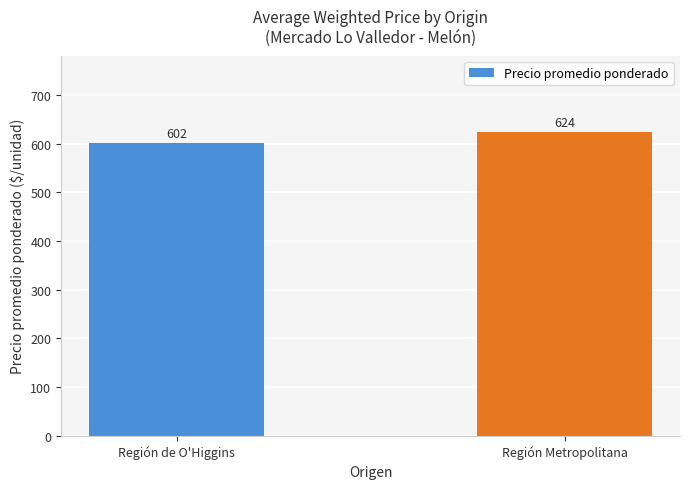

What position from the right is Región de O'Higgins?

2